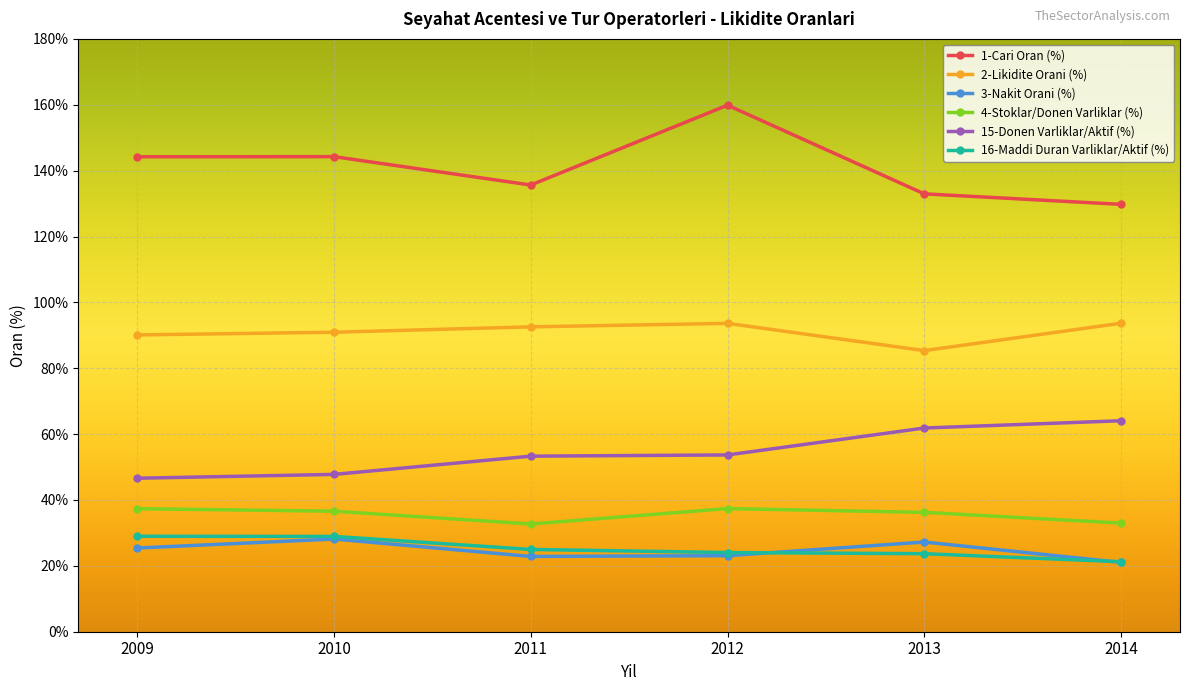

True or false: 15-Donen Varliklar/Aktif (%) has a value of 24.7 at 2010.

False